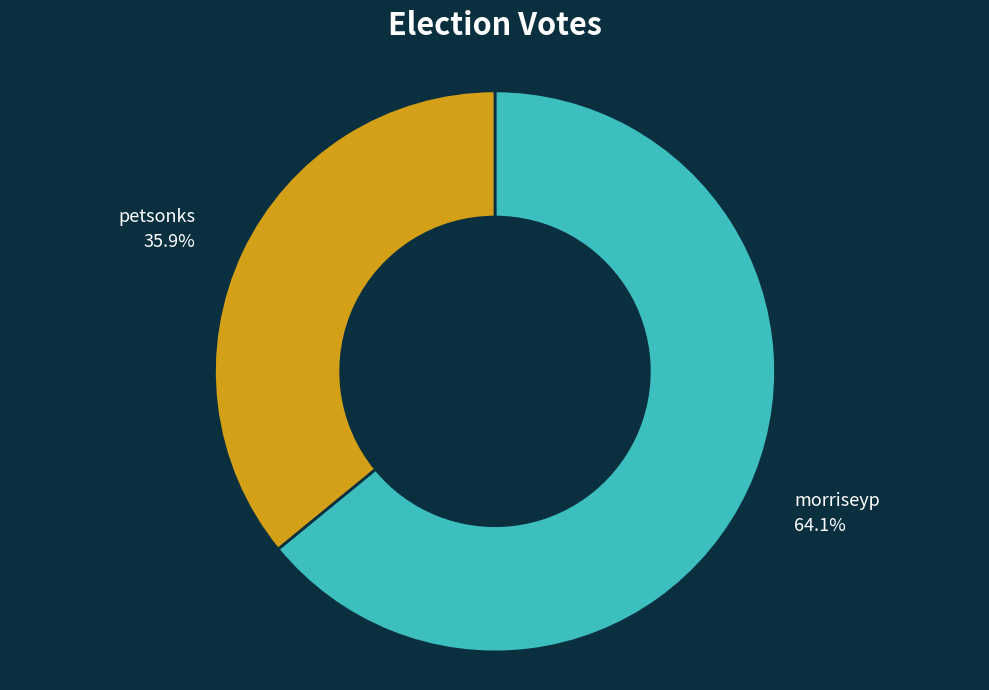

Approximately how many times larger is the value at petsonks compared to morriseyp?

0.6